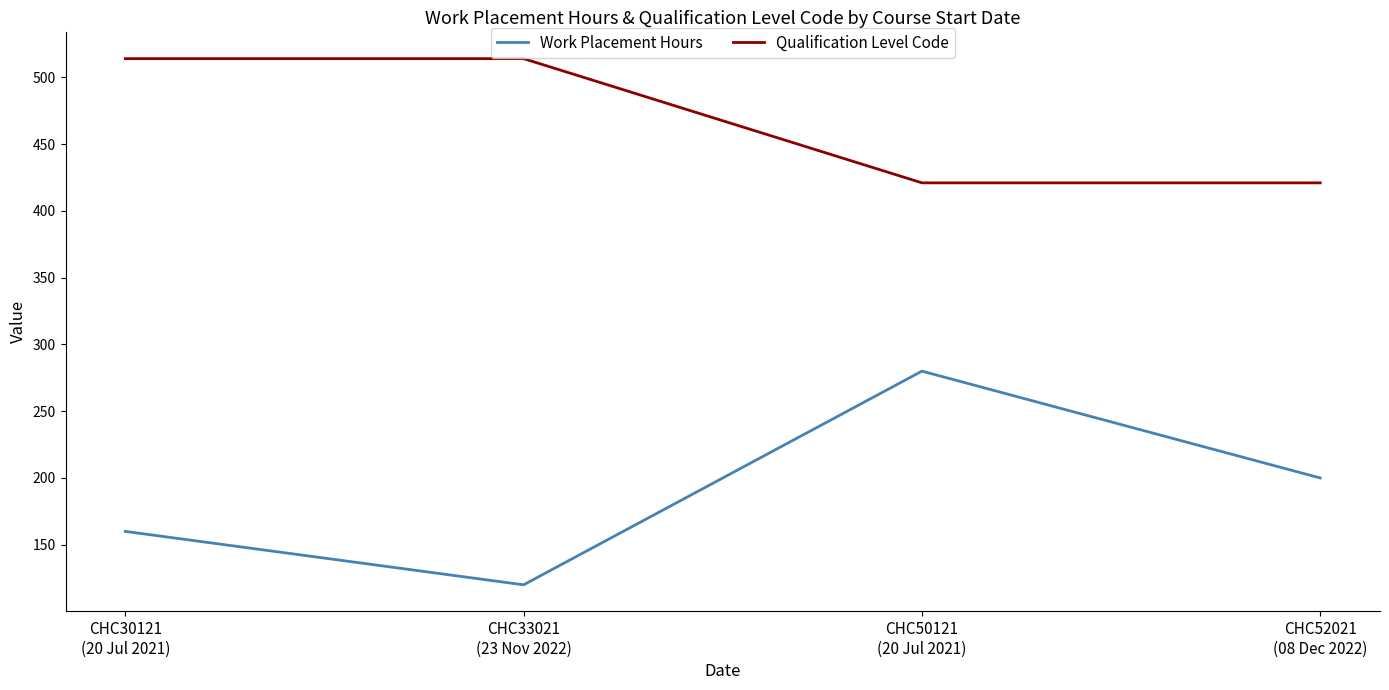

What is the approximate value of Qualification Level Code at CHC52021
(08 Dec 2022), to the nearest 5?

420